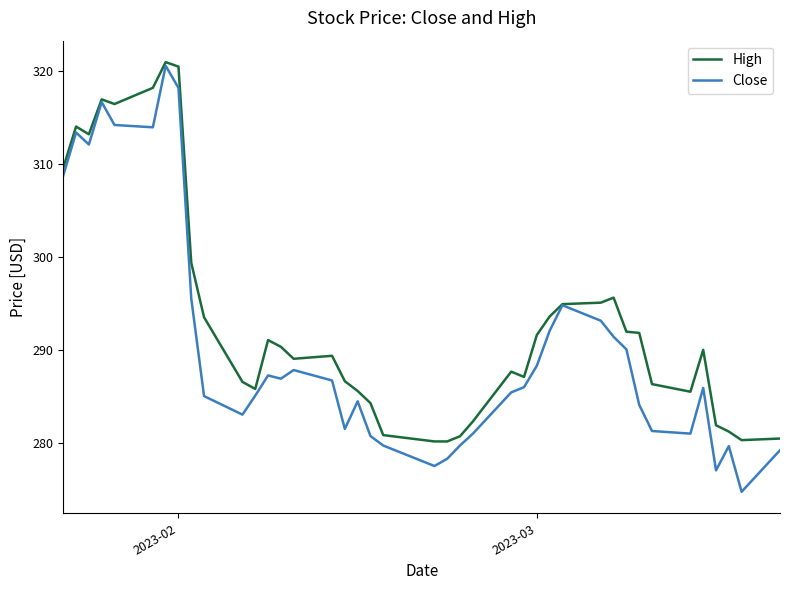

Which series has the widest spread of values?

Close